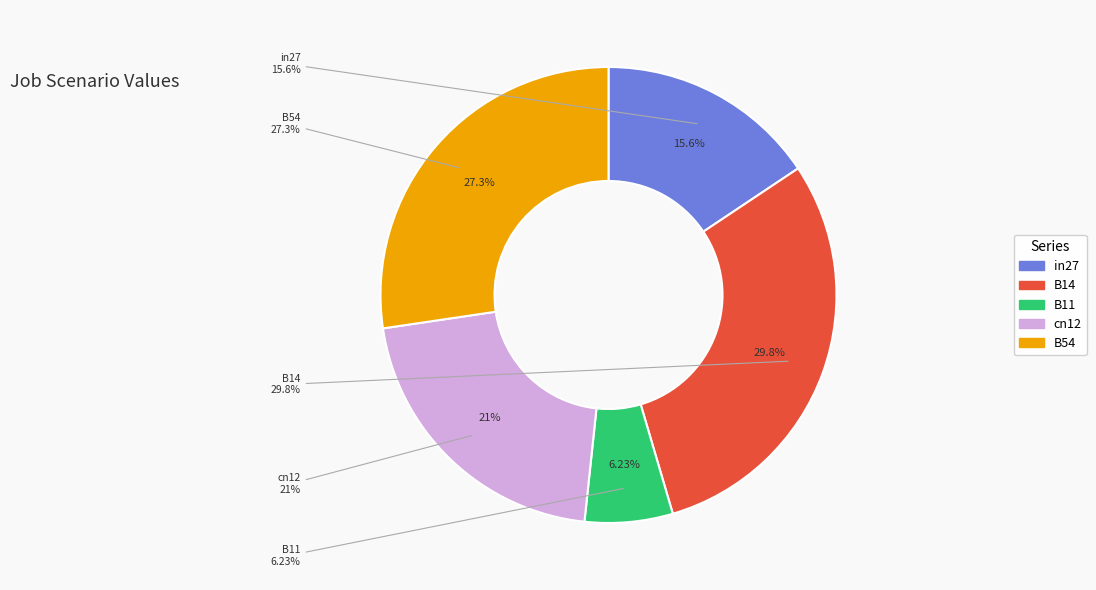

How much of the chart is everything except B54?

72.7%